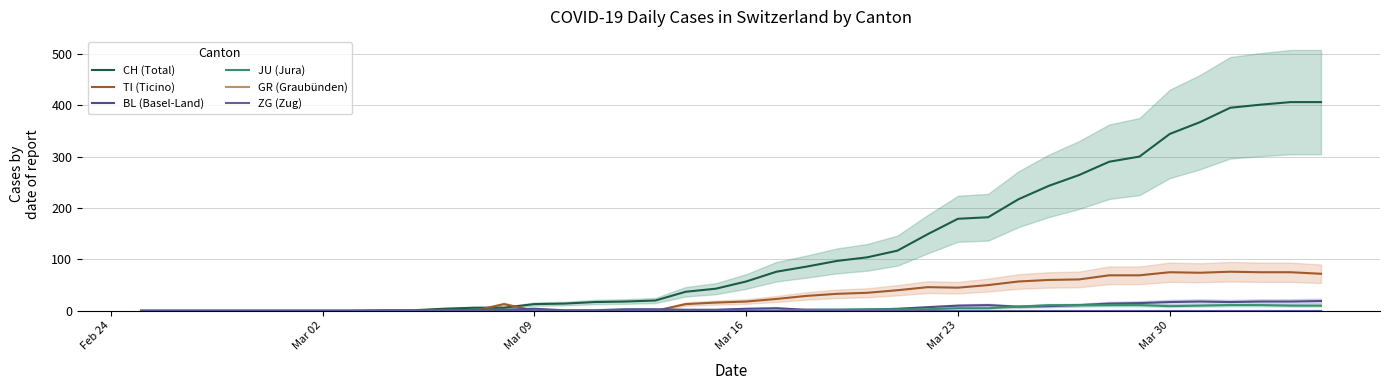

Reading left to right, transcribe all the data shown in this chart.

CH (Total): 0	0	0	0	0	0	0	0	1	1	4	6	6	13	14	17	18	20	37	43	57	76	86	97	104	117	149	179	182	217	243	264	290	300	344	367	395	401	406	406
TI (Ticino): 0	0	0	0	0	0	0	0	0	0	0	0	13	0	0	0	0	0	13	16	18	23	29	33	35	40	46	45	50	57	60	61	69	69	75	74	76	75	75	72
BL (Basel-Land): 0	0	0	0	0	0	0	0	0	0	2	2	2	4	1	1	3	3	2	2	4	5	2	2	2	4	7	10	11	8	9	11	14	15	17	18	17	18	18	19
JU (Jura): 0	0	0	0	0	0	0	0	0	0	0	0	0	0	0	0	0	0	0	0	0	0	2	2	3	3	3	5	5	8	11	11	11	11	9	10	11	11	10	10
GR (Graubünden): 0	0	0	0	0	0	0	0	0	0	0	0	0	0	0	0	0	0	0	0	0	0	0	0	0	0	0	0	0	0	0	0	0	0	0	0	0	0	0	0
ZG (Zug): 0	0	0	0	0	0	0	0	0	0	0	0	0	0	0	0	0	0	0	0	0	0	0	0	0	0	0	0	0	0	0	0	0	0	0	0	0	0	0	0